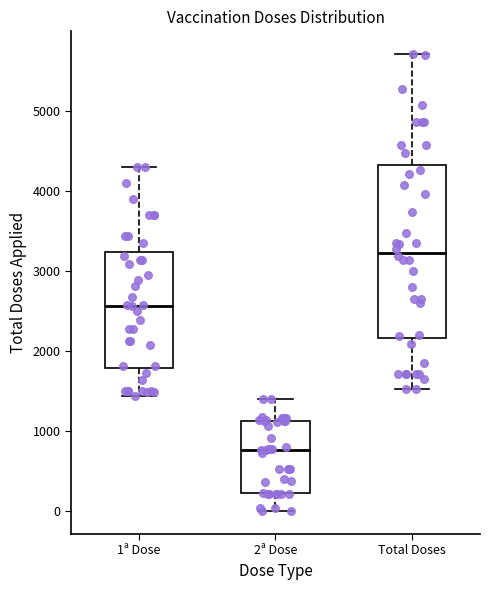

Reading left to right, transcribe this box plot: for each box, give where its median line is, the range the box spans, and where its two whiskers end, as read against the y-axis. The values are not printed on the chart, so give them approximately, as read against the axis.

1ª Dose: median 2600, box 1800 to 3200, whiskers 1400 to 4300
2ª Dose: median 800, box 200 to 1100, whiskers 0 to 1400
Total Doses: median 3200, box 2200 to 4300, whiskers 1500 to 5700